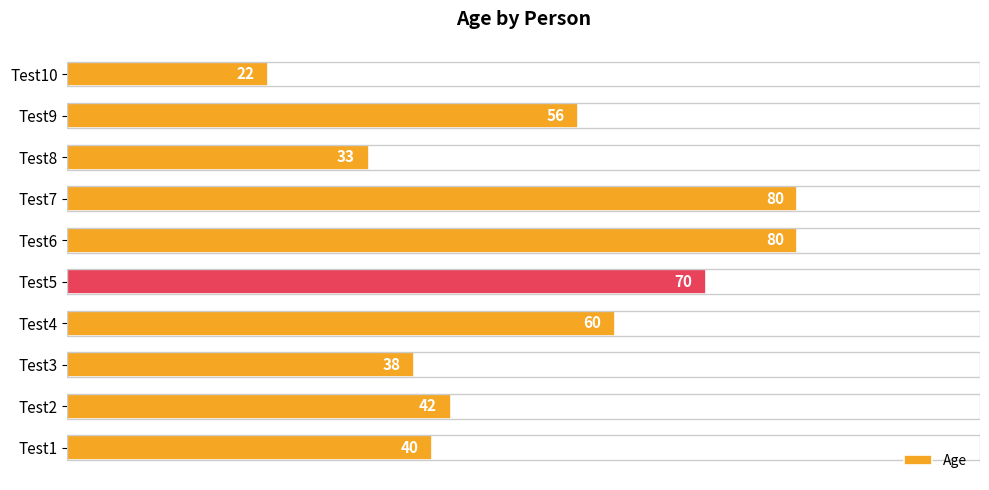

What is the maximum value shown in the chart?

80